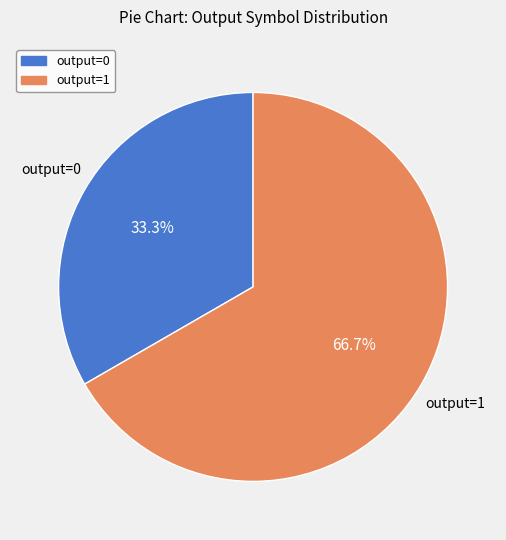

What is the smallest slice in the pie chart?

output=0